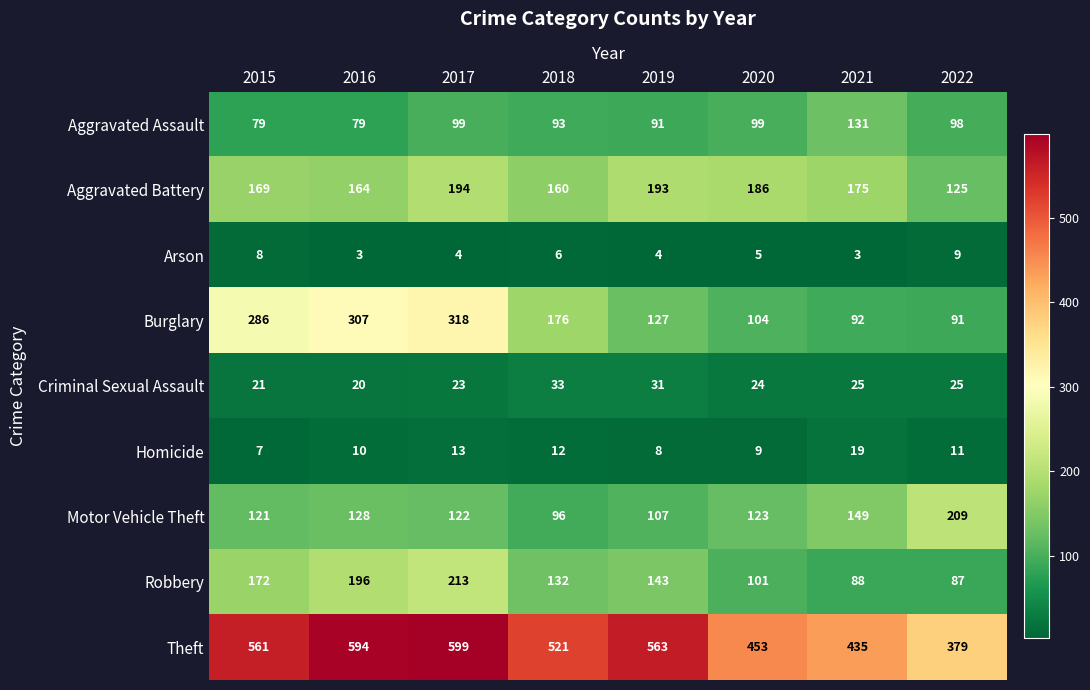

Is it true that Burglary equals 432 at 2016?

False